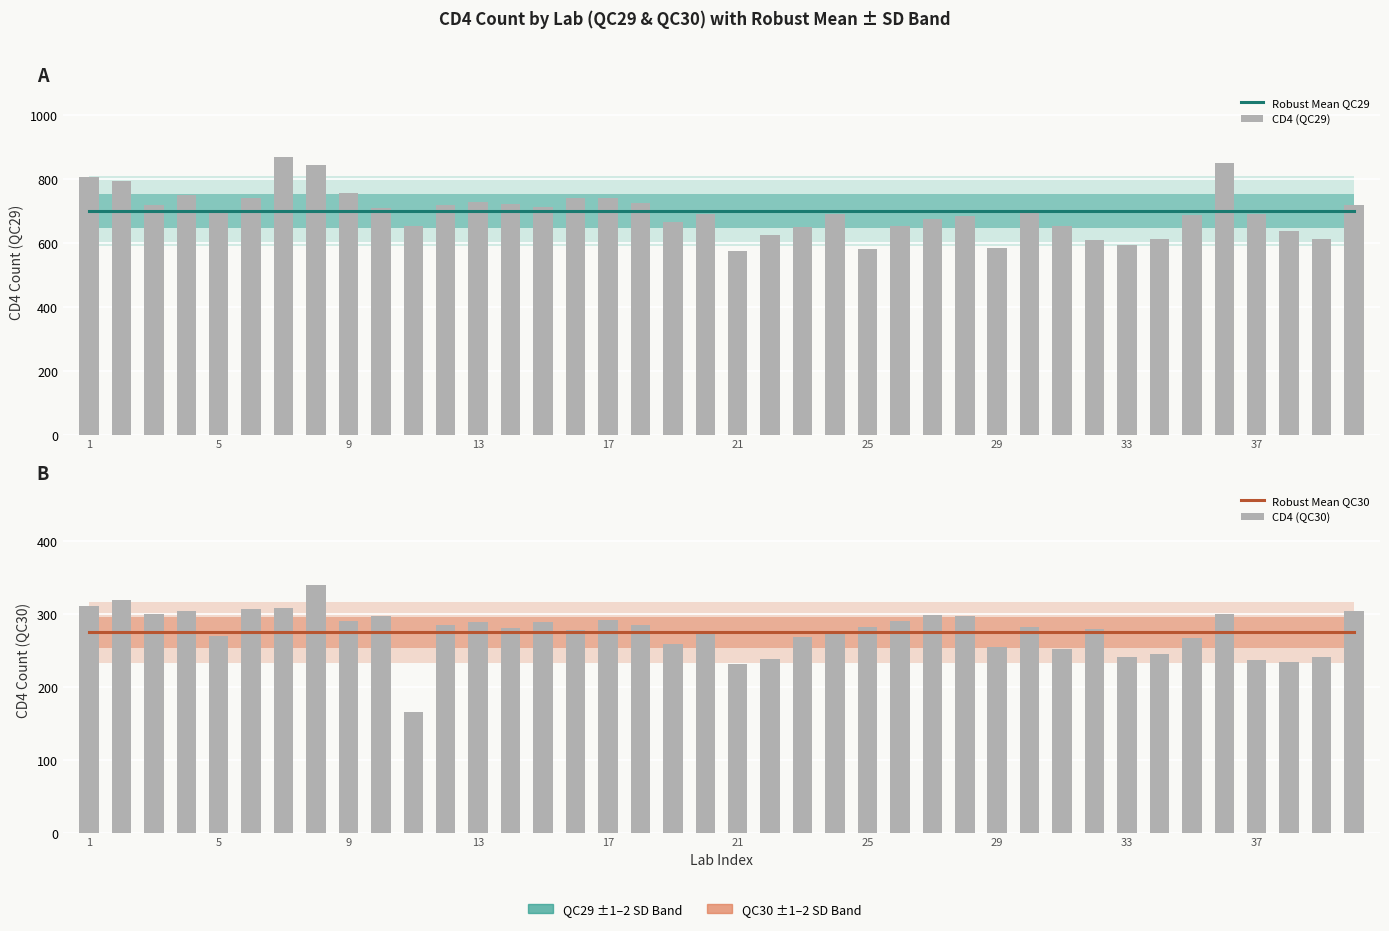

What is the total value across all series at 37?

1984.8